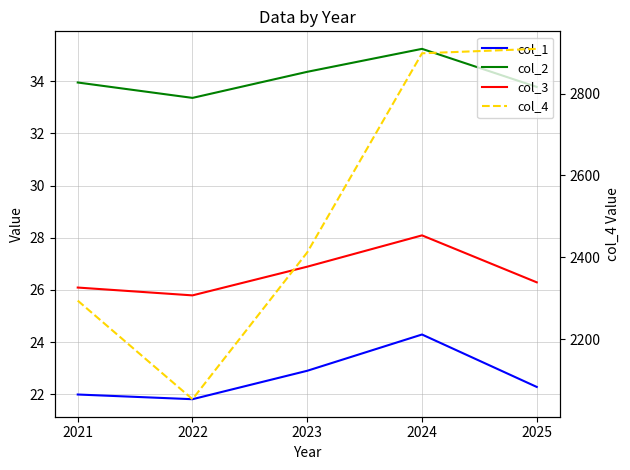

What is the sum of all col_4 values?

12567.0